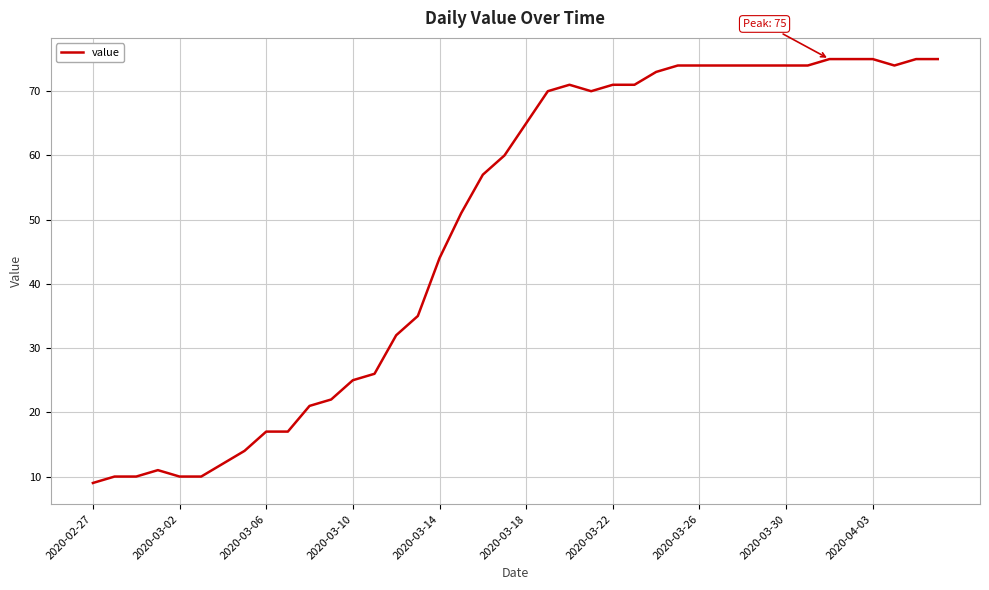

How many lines are shown in the chart?

1